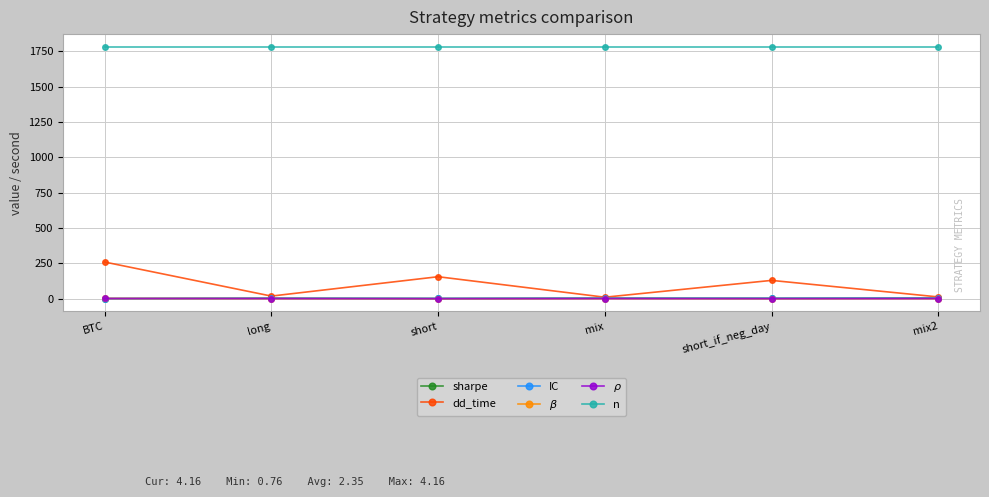

Is it true that dd_time equals 92.7 at short?

False